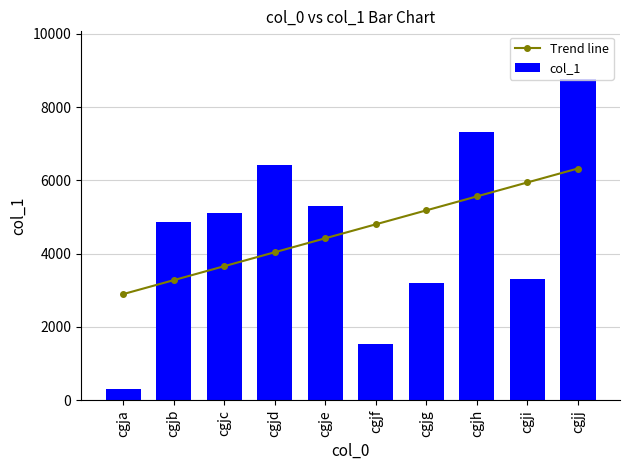

What is the smallest value displayed?

298.0